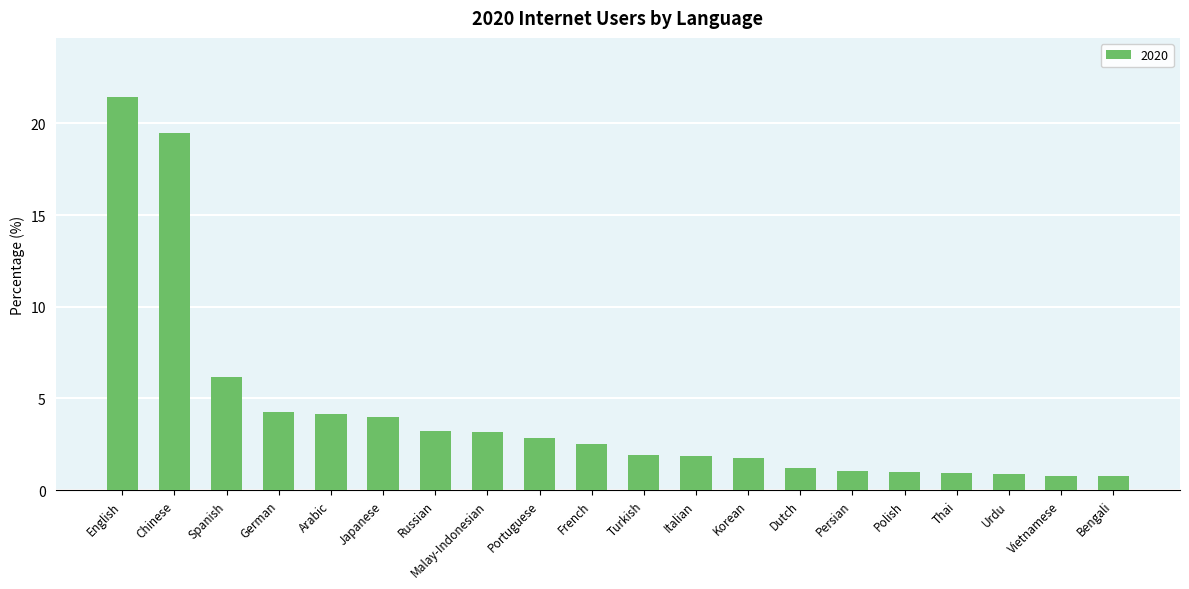

What is the sum of the values at English and German?

25.7